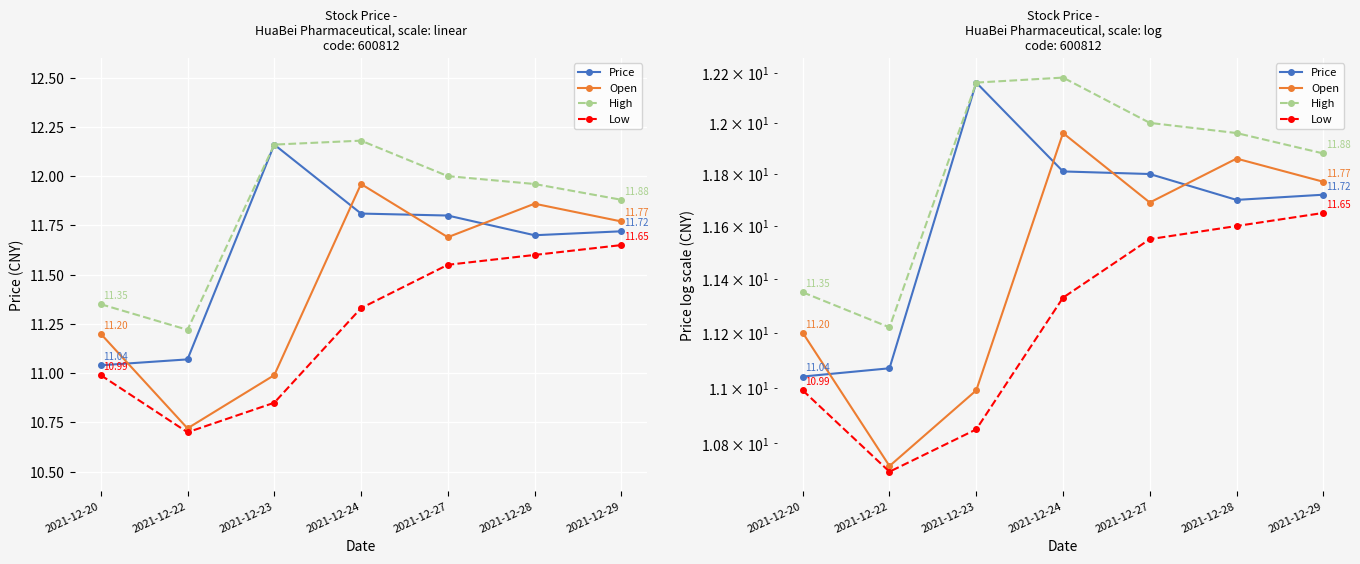

Which has a higher value, 2021-12-23 or 2021-12-24?

2021-12-23